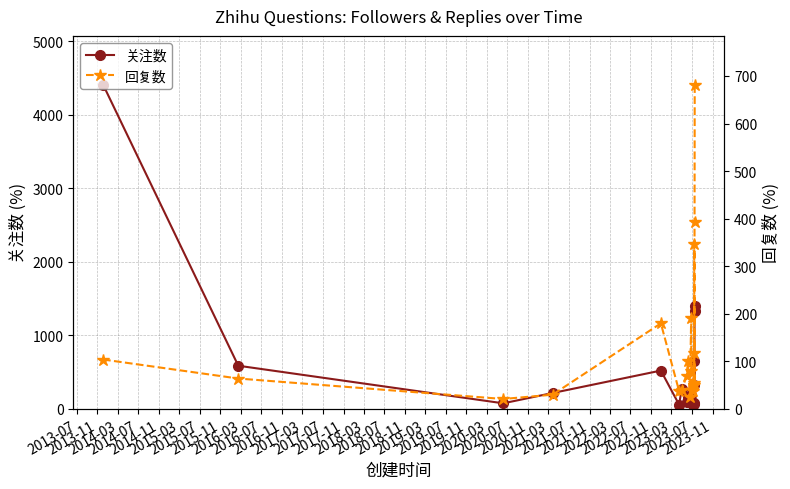

True or false: 关注数 has more than 1 interior local peaks.

True